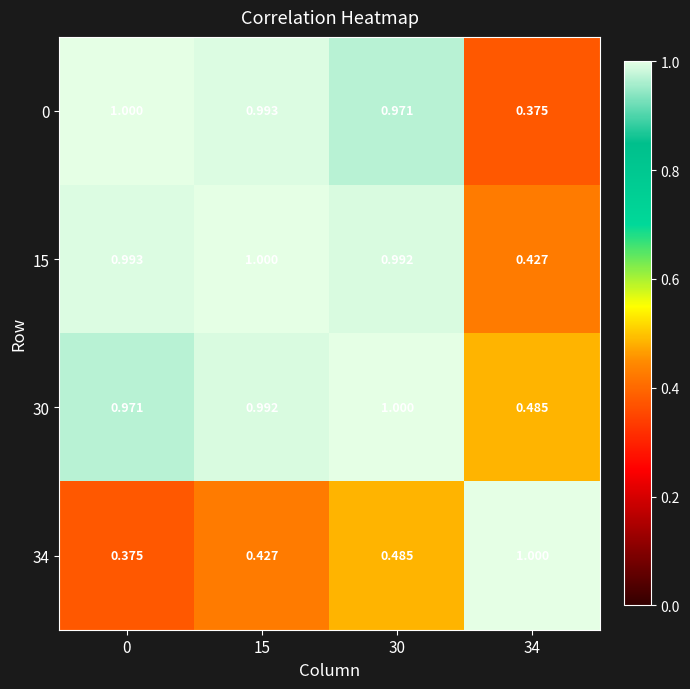

At 30, list the series in order from smallest to largest.

34, 0, 15, 30